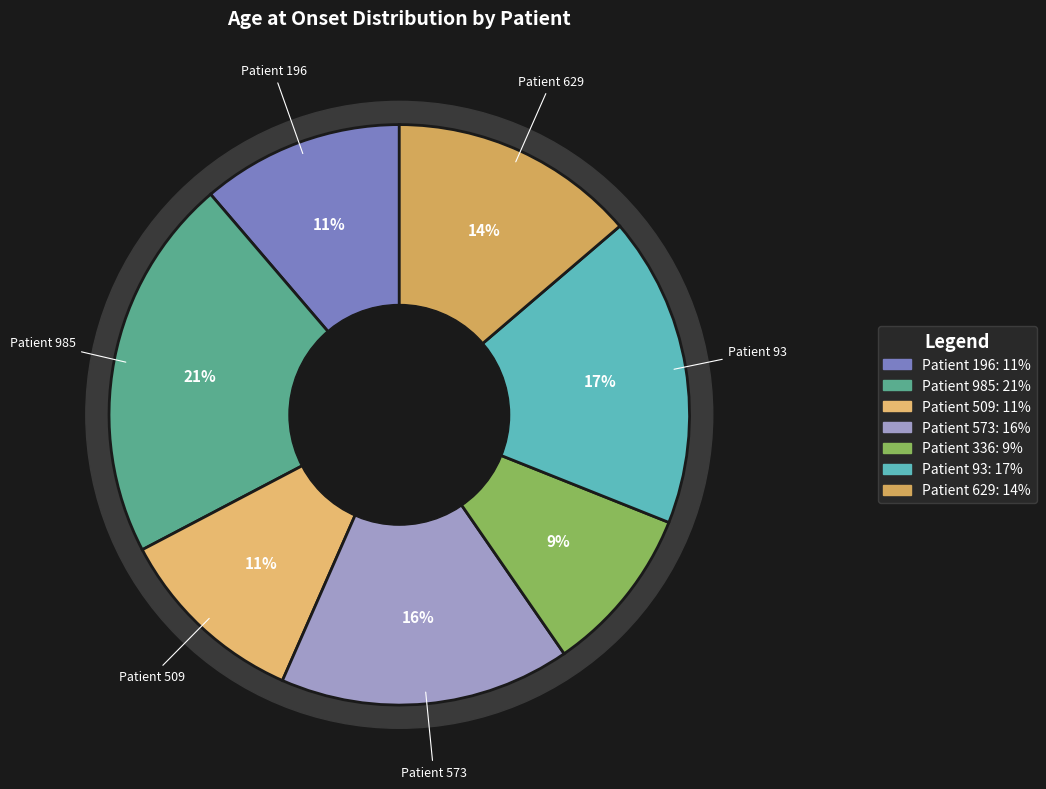

True or false: 196 accounts for 2% of the total.

False